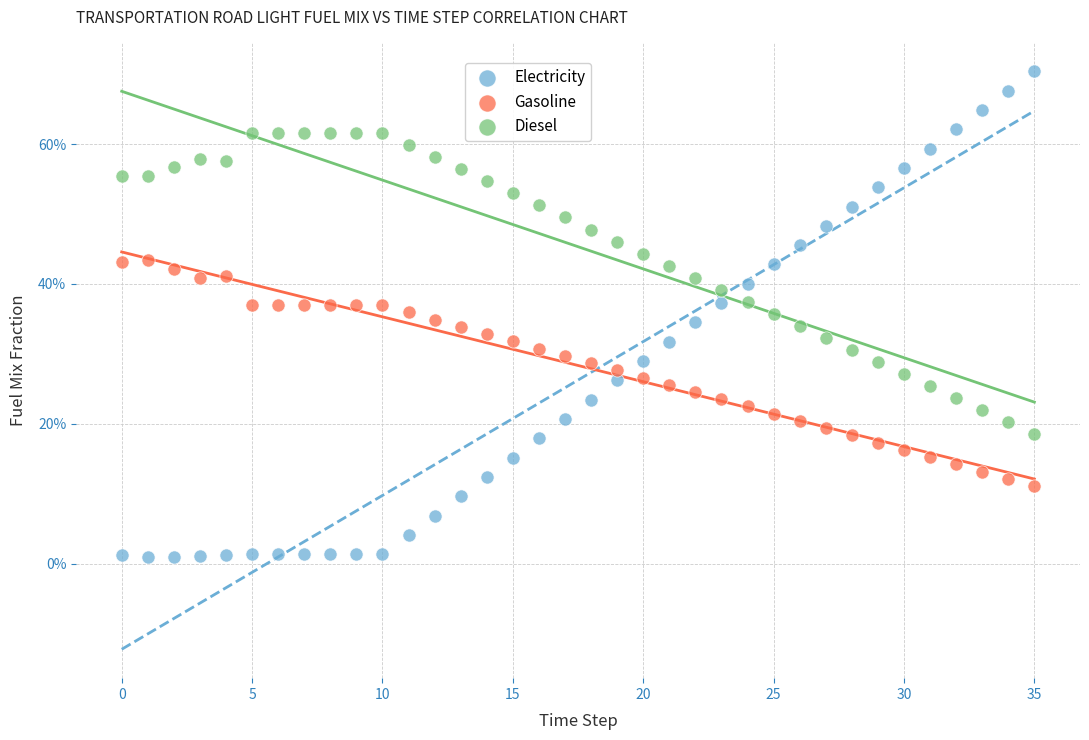

Which series contains the highest Y value?

Electricity